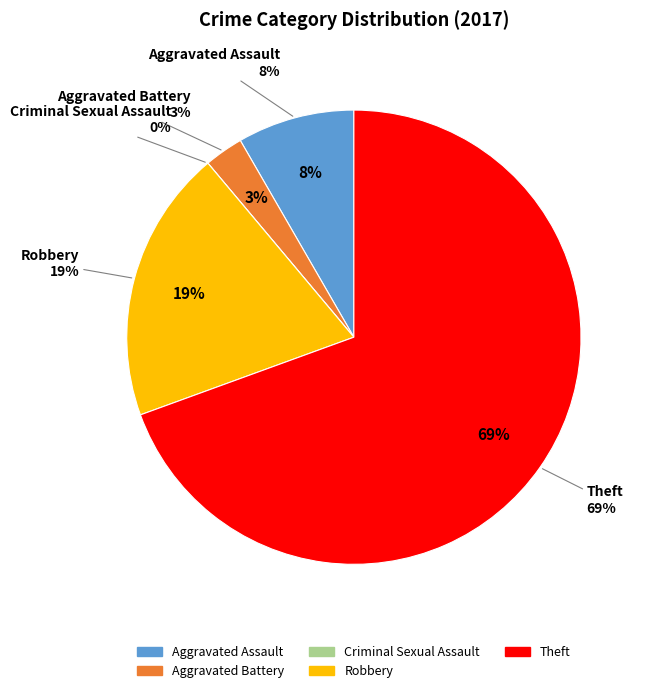

How many segments does this pie chart have?

5